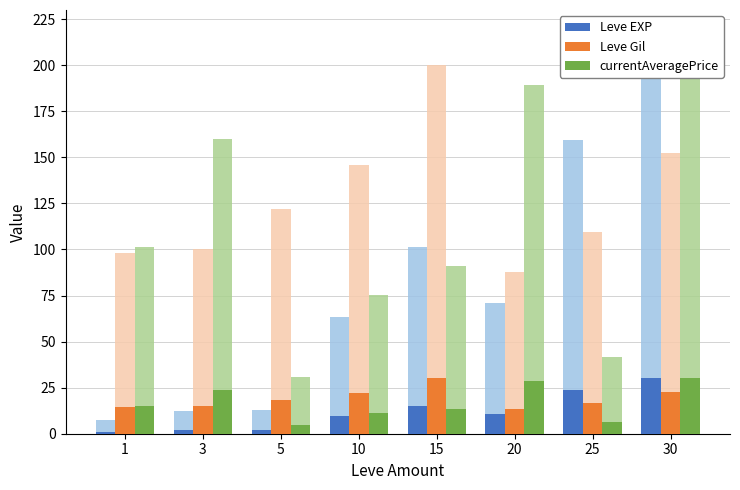

The value of Leve EXP at 20 is 10.6. True or false?

True